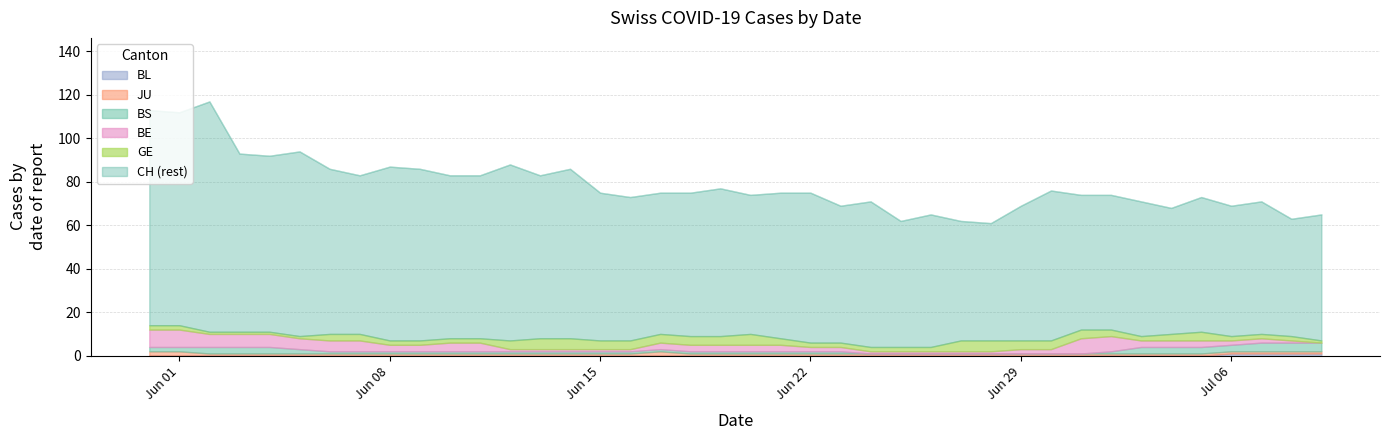

True or false: BL has more than 2 points higher than both neighbors.

False